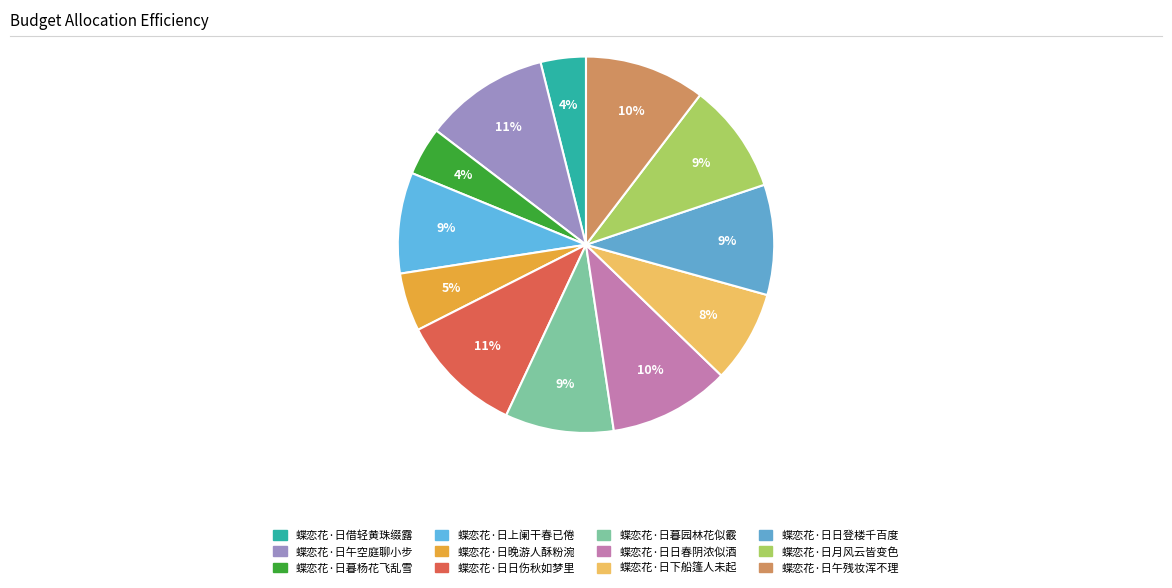

Count the number of slices in the pie.

12